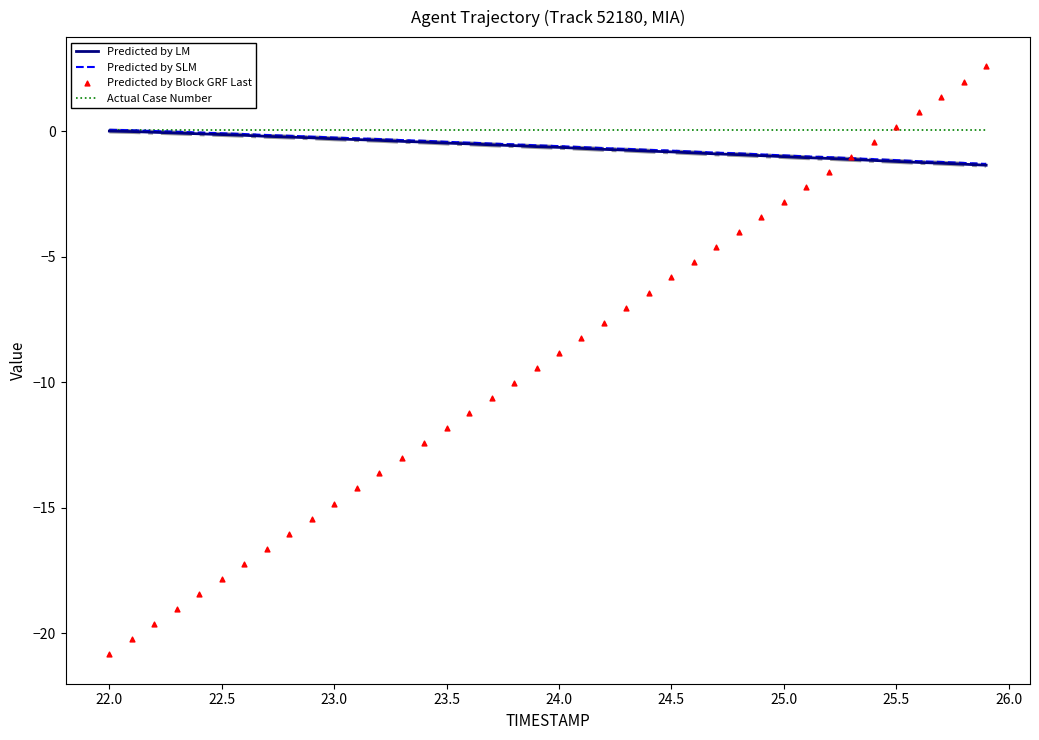

What are all the series names shown in the legend?

Predicted by LM, Predicted by SLM, Actual Case Number, Predicted by Block GRF Last